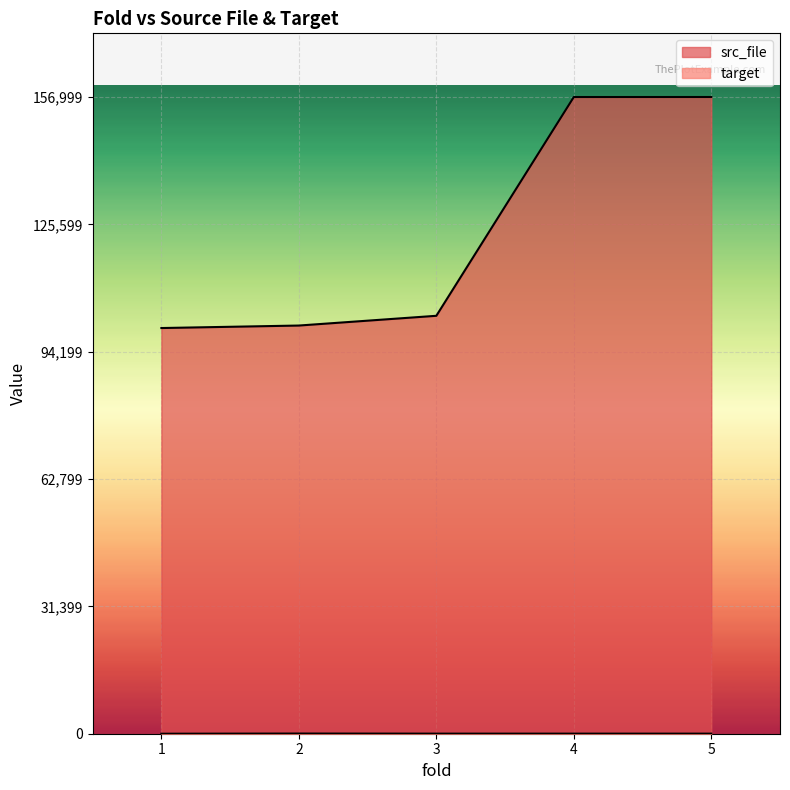

What is the average value of the target series?

20